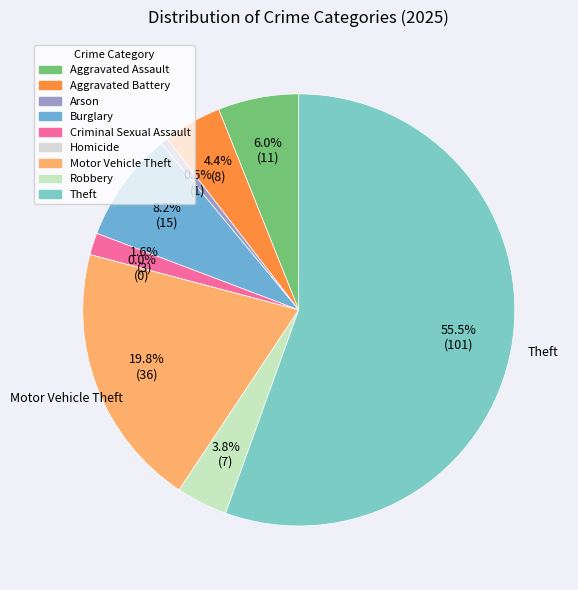

Which category accounts for the majority?

Theft